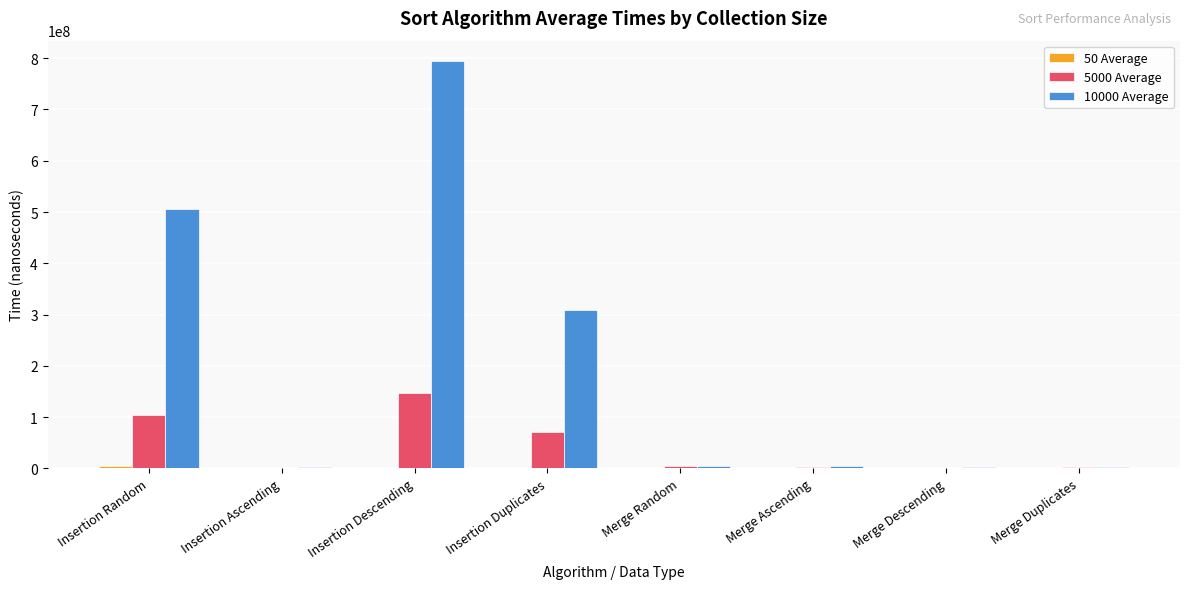

At which category is the sum across all series the highest?

Insertion Descending